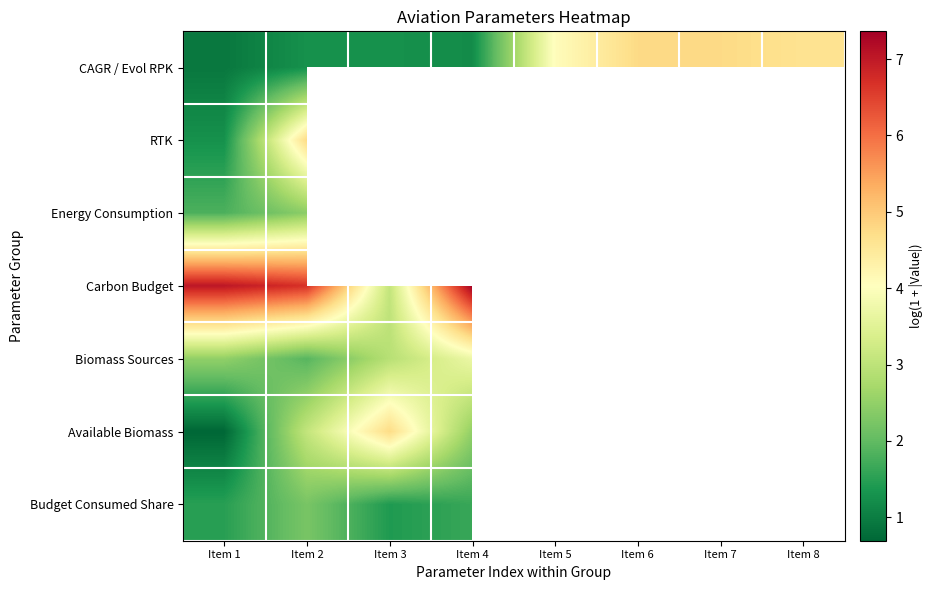

At how many categories does at least one series exceed 5?

5